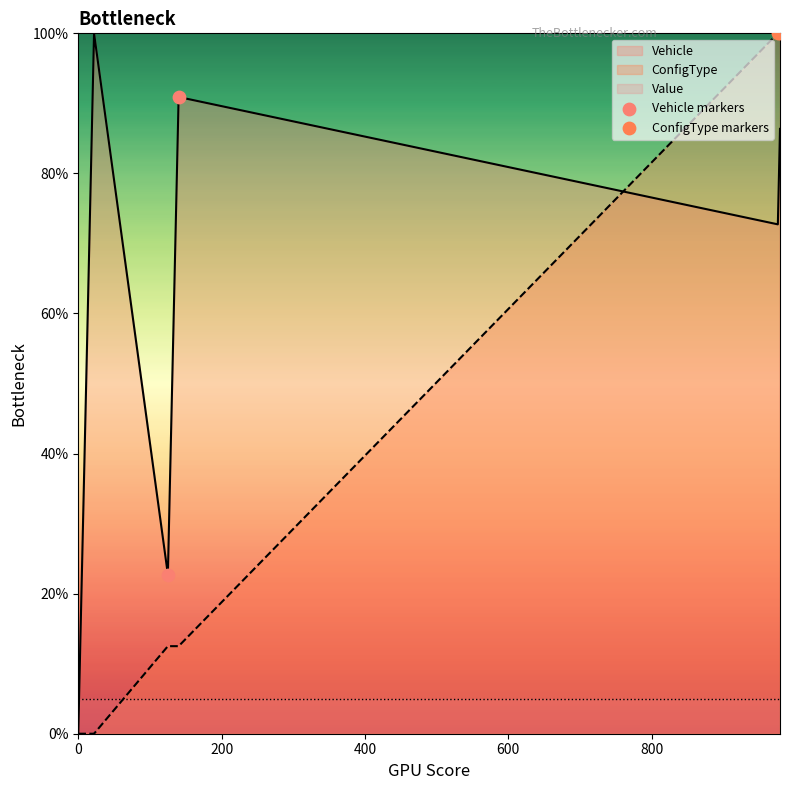

Which series has the largest total across all categories?

ConfigType markers